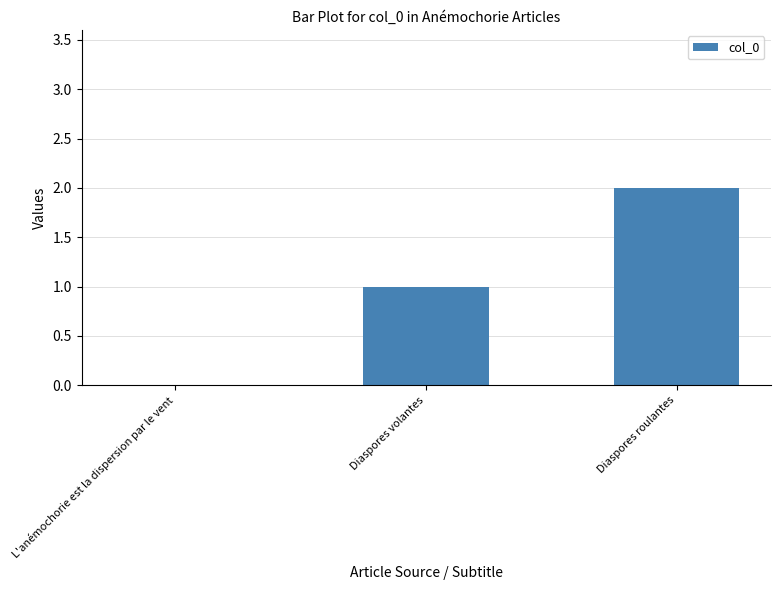

True or false: the data shows 1 at Diaspores volantes.

True